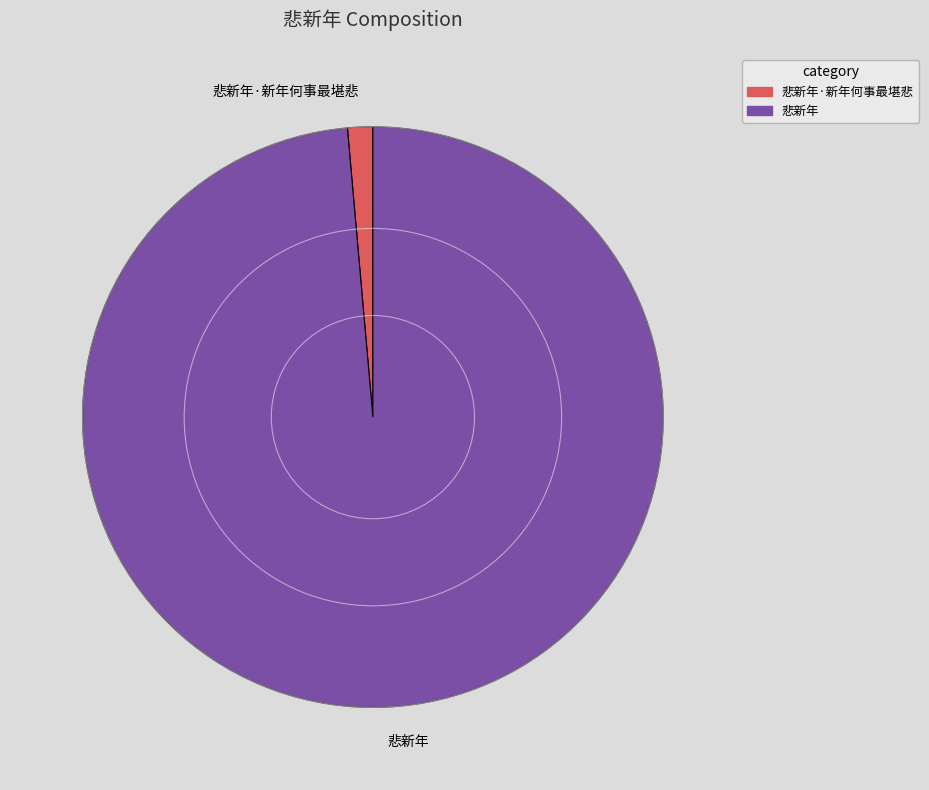

Is 悲新年 the majority of the pie?

Yes